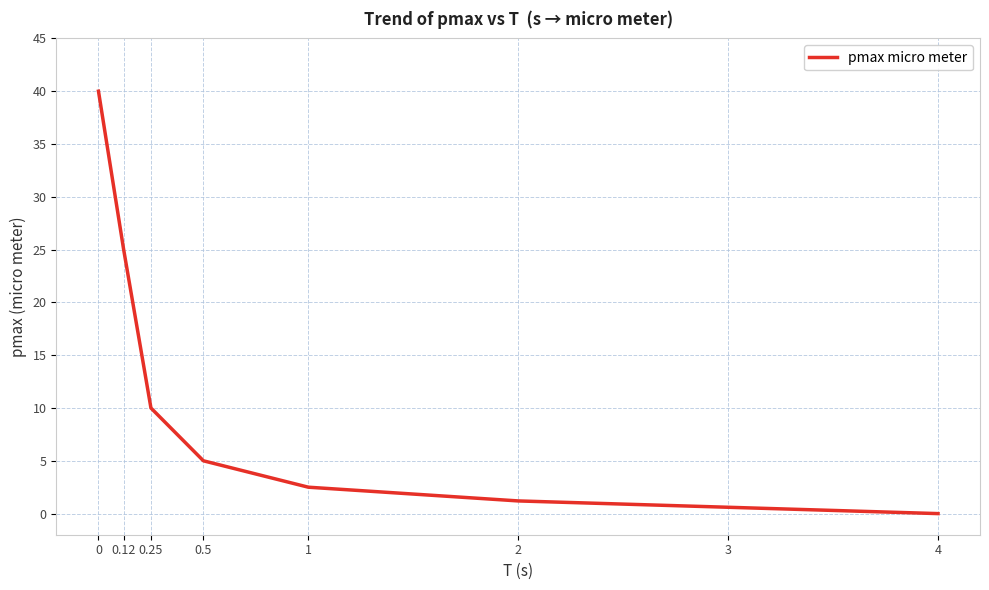

True or false: the data has more than 2 interior local peaks.

False